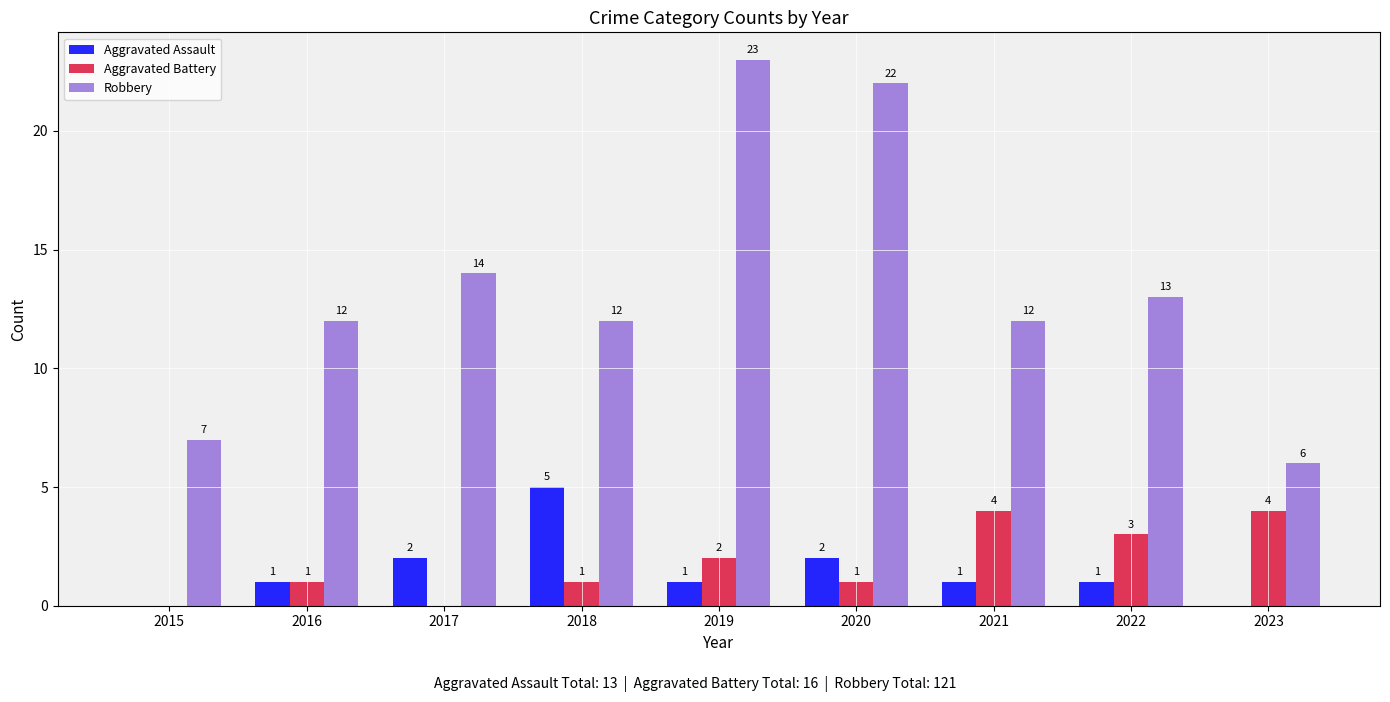

Between 2017 and 2018, which series saw the biggest shift?

Aggravated Assault